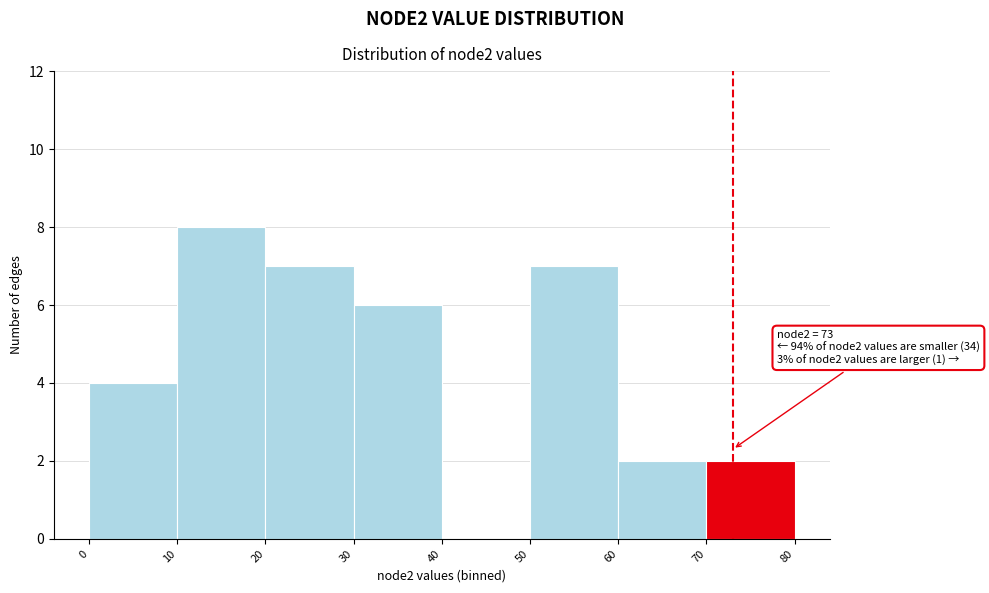

Over which range of the x-axis is the bar tallest?

10 to 20